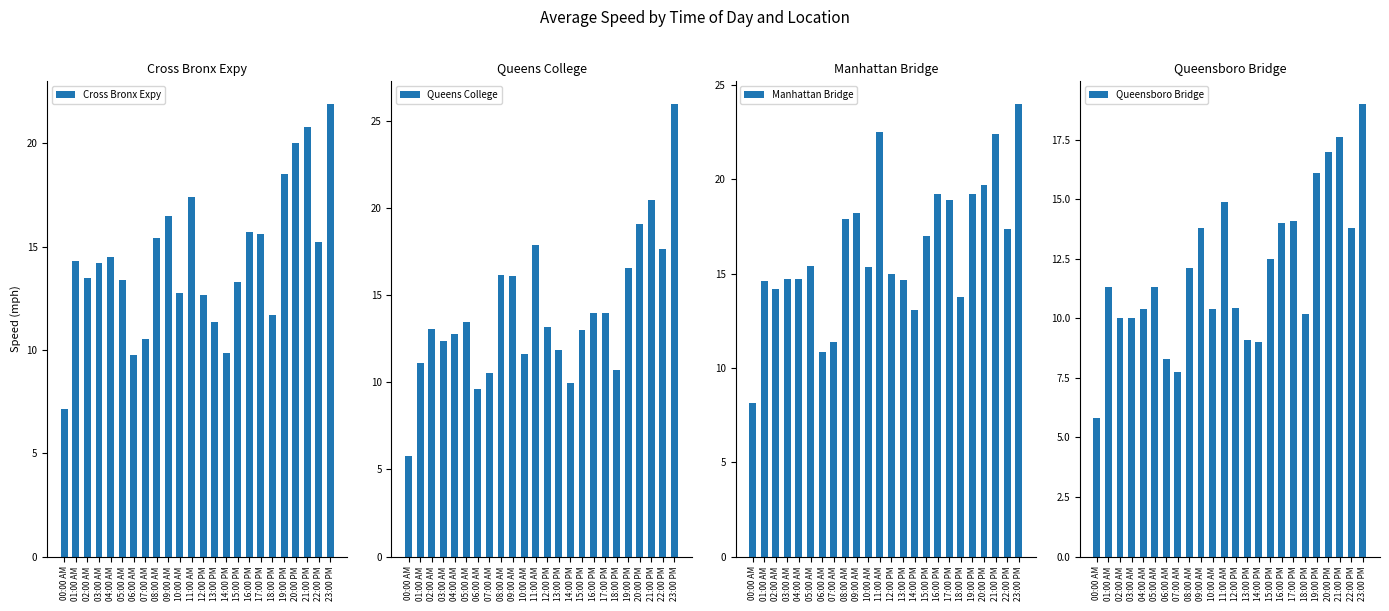

What is the smallest value displayed?

5.8